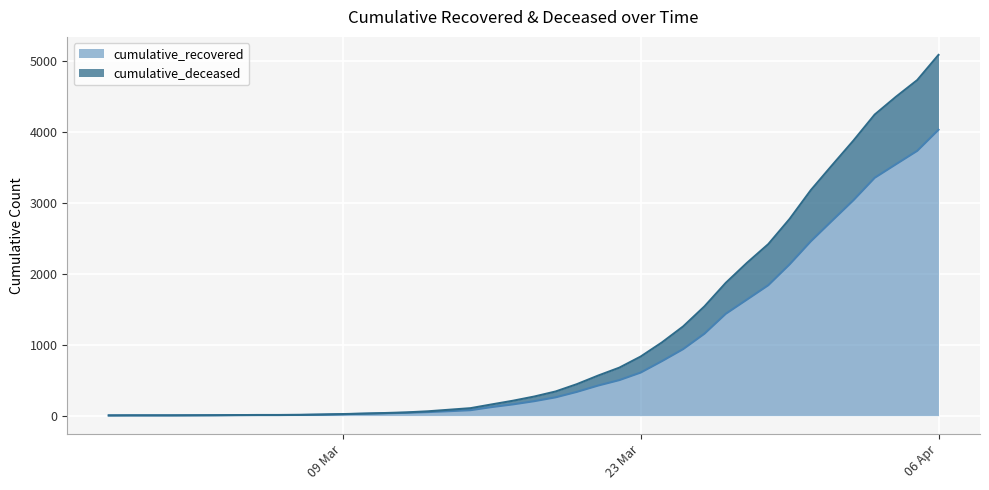

Does the chart display data point markers on the line(s)?

No